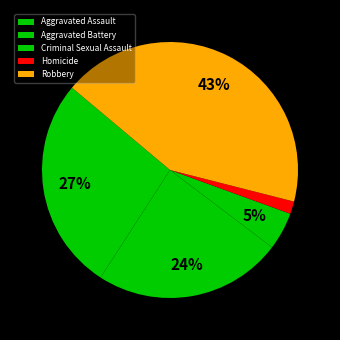

Rank the categories by value from highest to lowest.

Robbery, Aggravated Assault, Aggravated Battery, Criminal Sexual Assault, Homicide